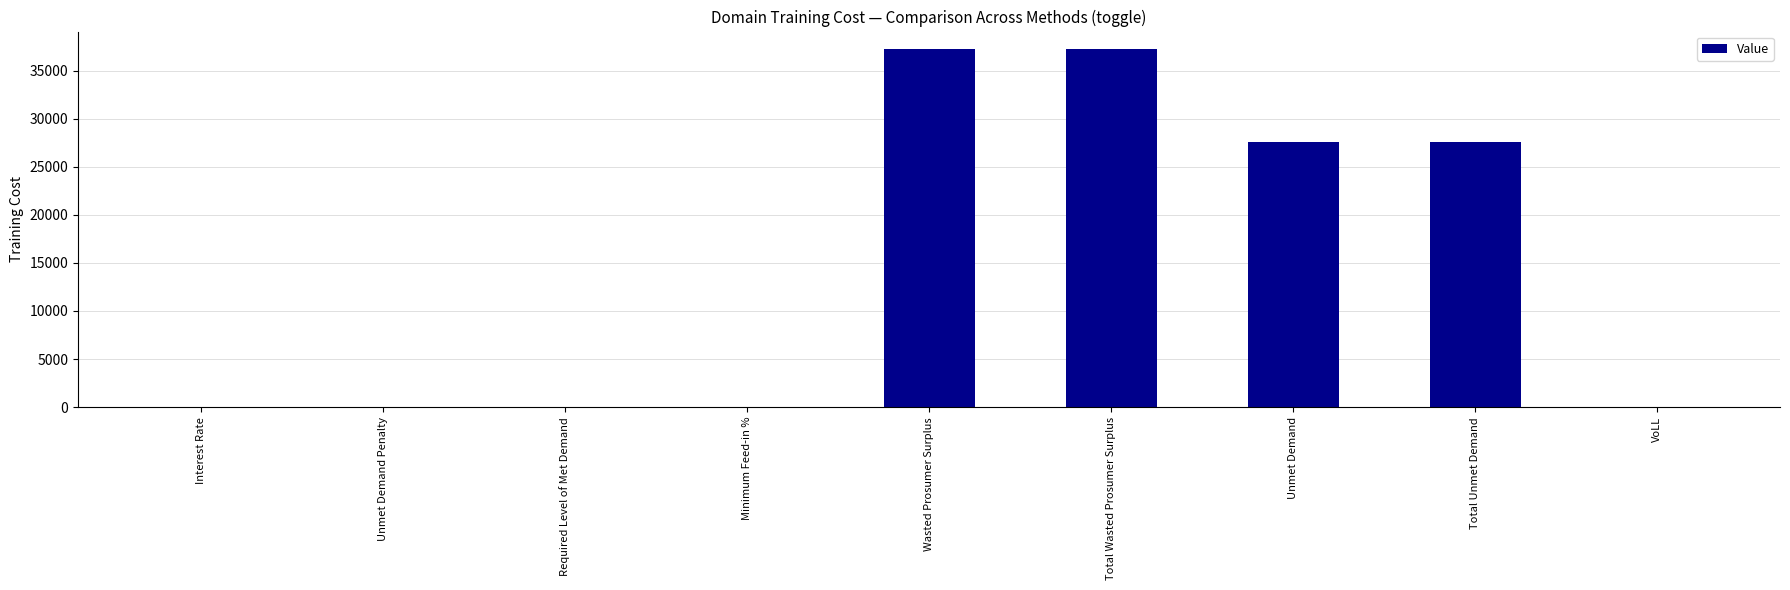

True or false: the data shows 27615.9 at Unmet Demand.

True